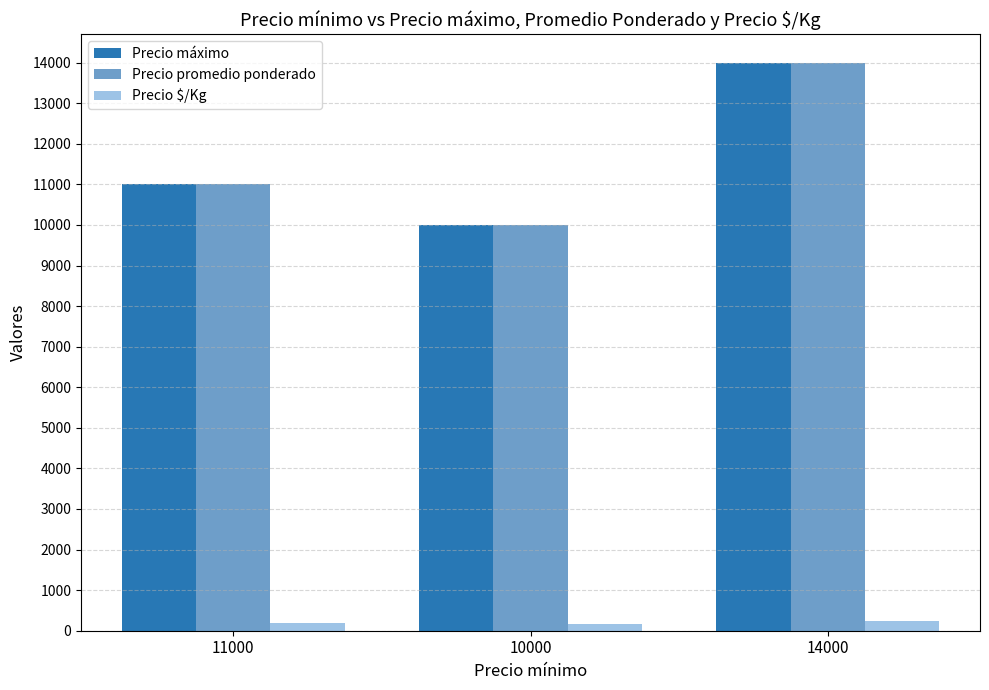

What position from the right is 14000?

1